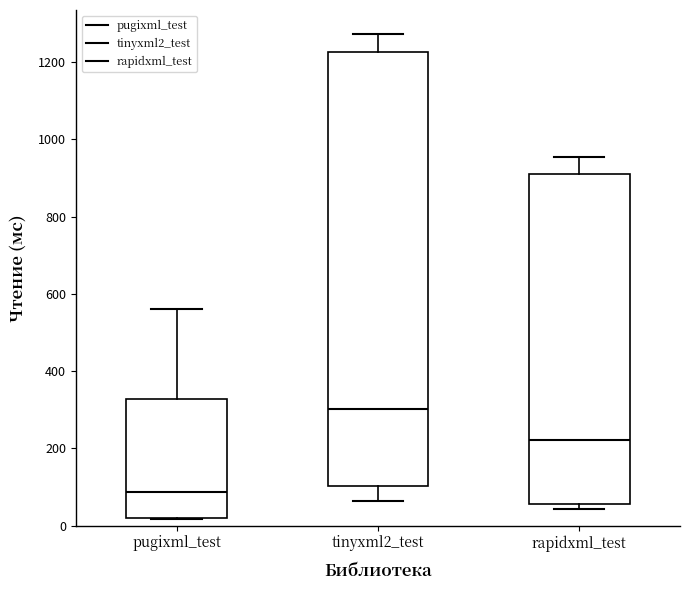

Which box has the highest median line?

tinyxml2_test